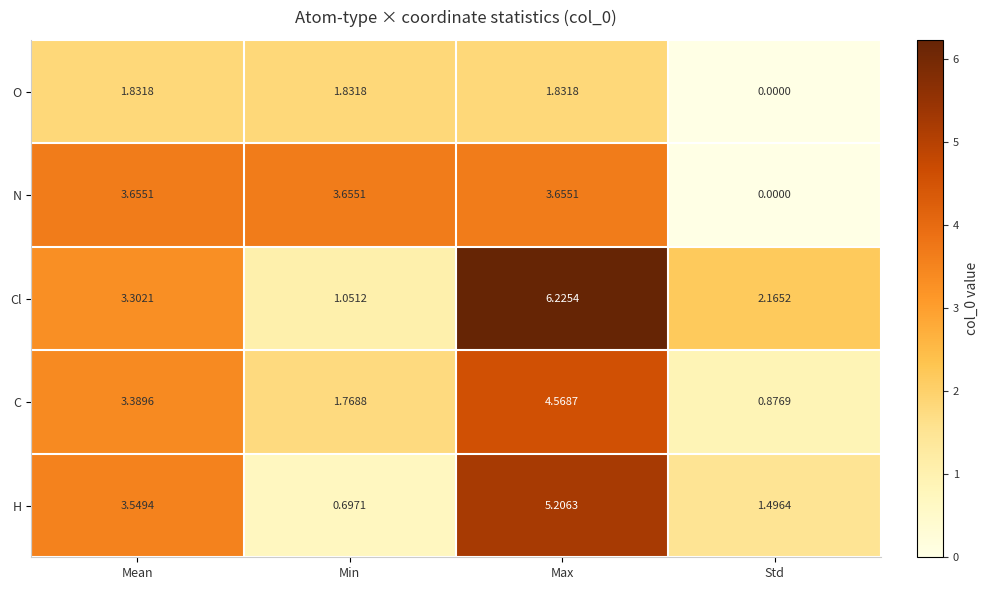

Rank the series at Min from highest to lowest value.

N, O, C, Cl, H